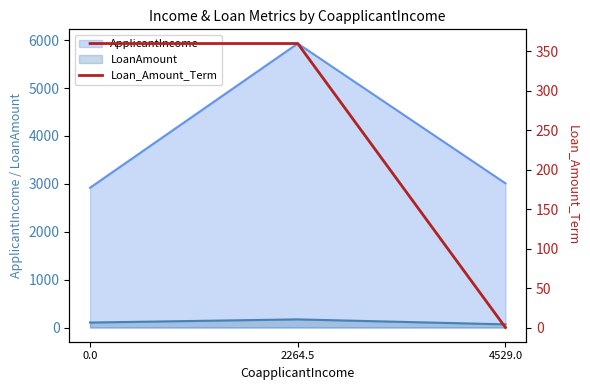

What is the sum of all values?

720